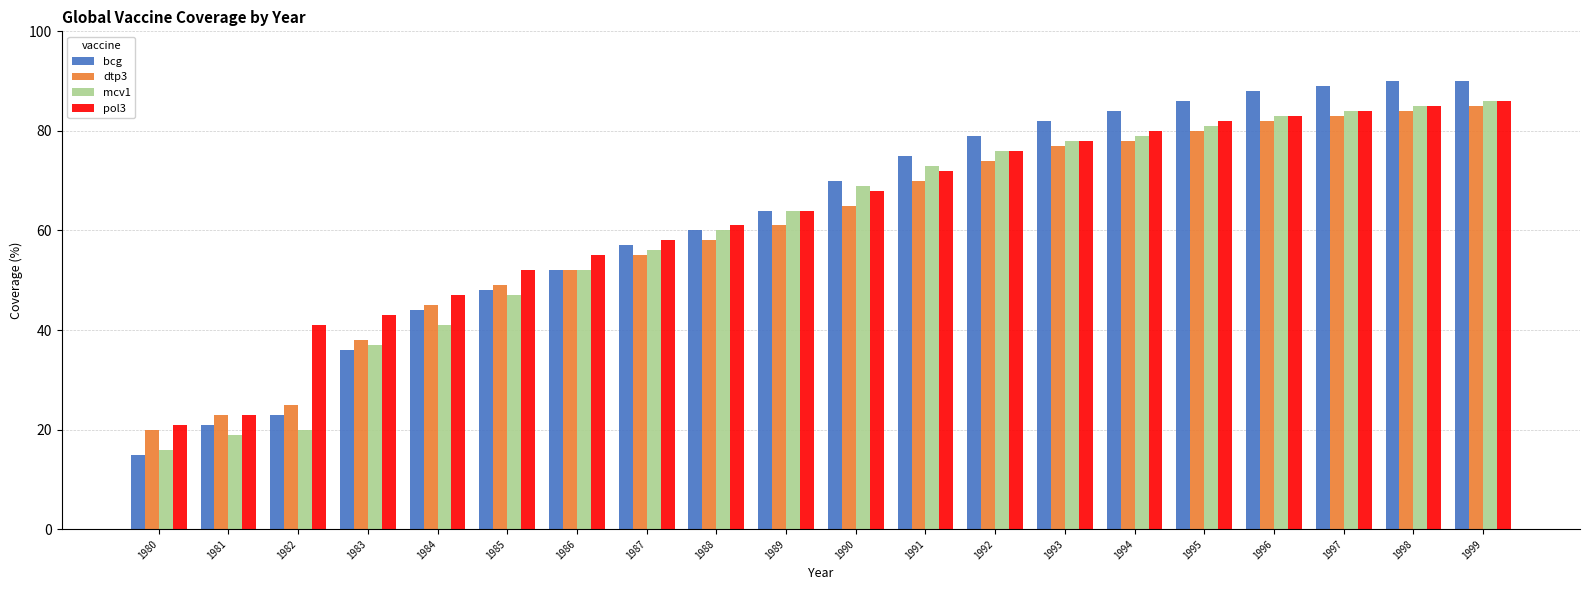

How many data points in pol3 are less than 68?

10